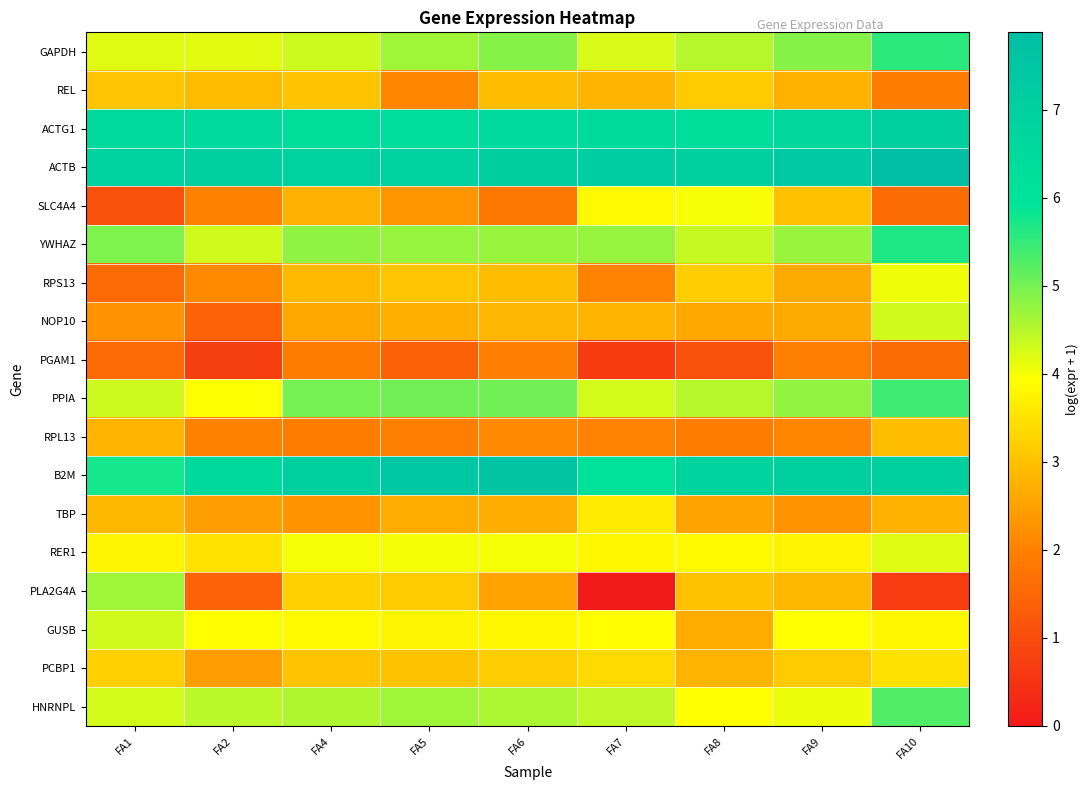

Rank the series at FA2 from lowest to highest value.

PGAM1, NOP10, PLA2G4A, SLC4A4, RPL13, RPS13, TBP, PCBP1, REL, RER1, GUSB, PPIA, GAPDH, YWHAZ, HNRNPL, ACTG1, B2M, ACTB